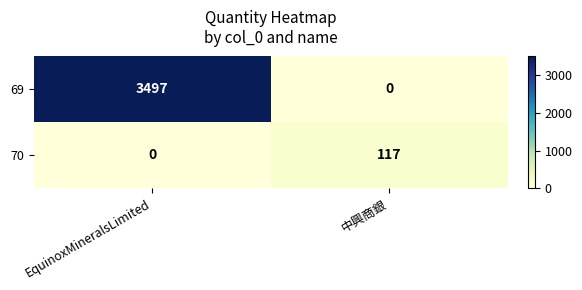

What is the sum of all 70 values?

117